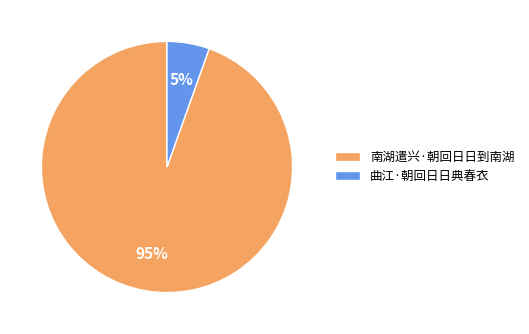

What percentage is the 南湖遣兴·朝回日日到南湖 slice, to the nearest percent?

95%